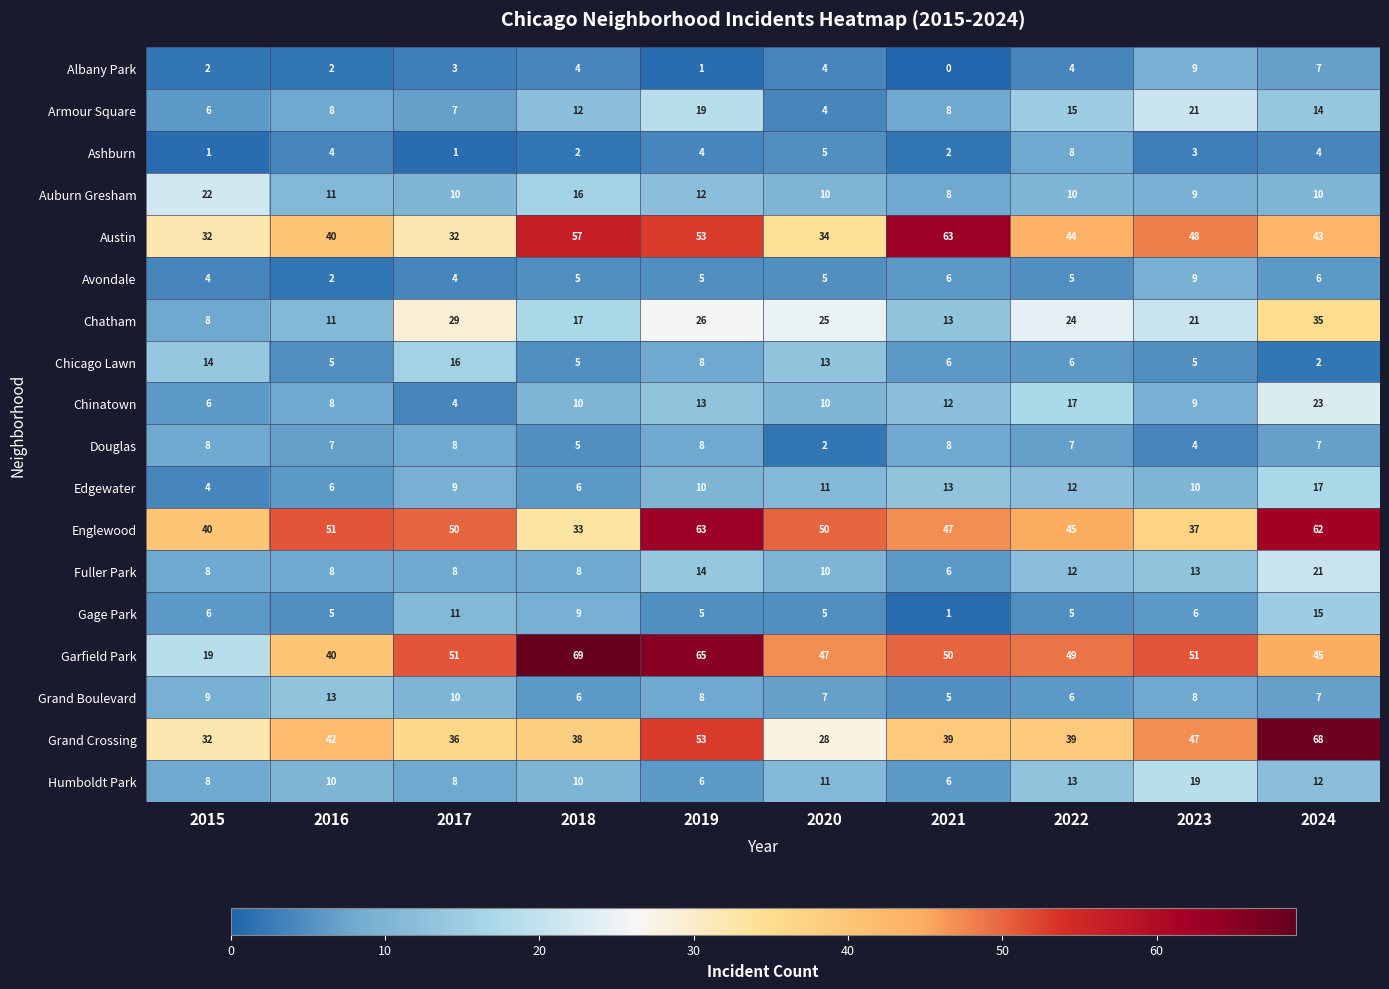

Is the value of Auburn Gresham at 2023 greater than the value of Armour Square at 2021?

Yes